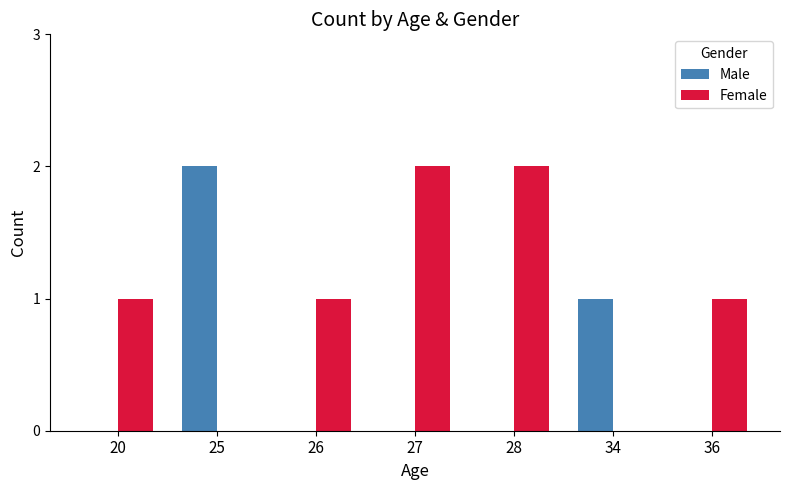

Between 25 and 36, which series saw the biggest shift?

Male